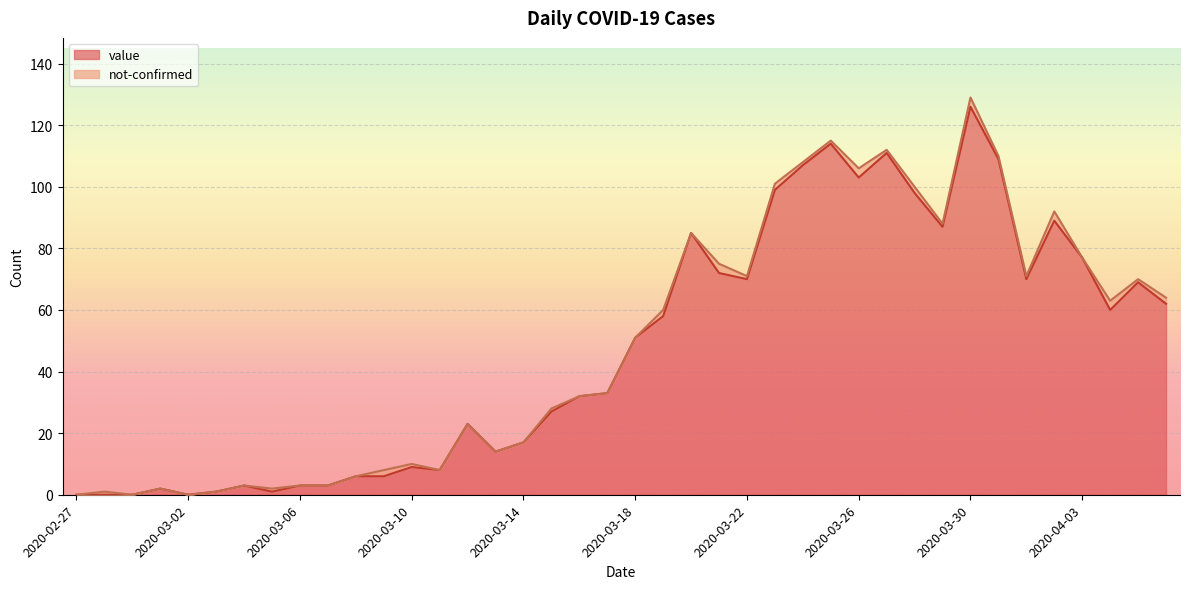

At which category does the data reach its first local valley?

2020-03-02